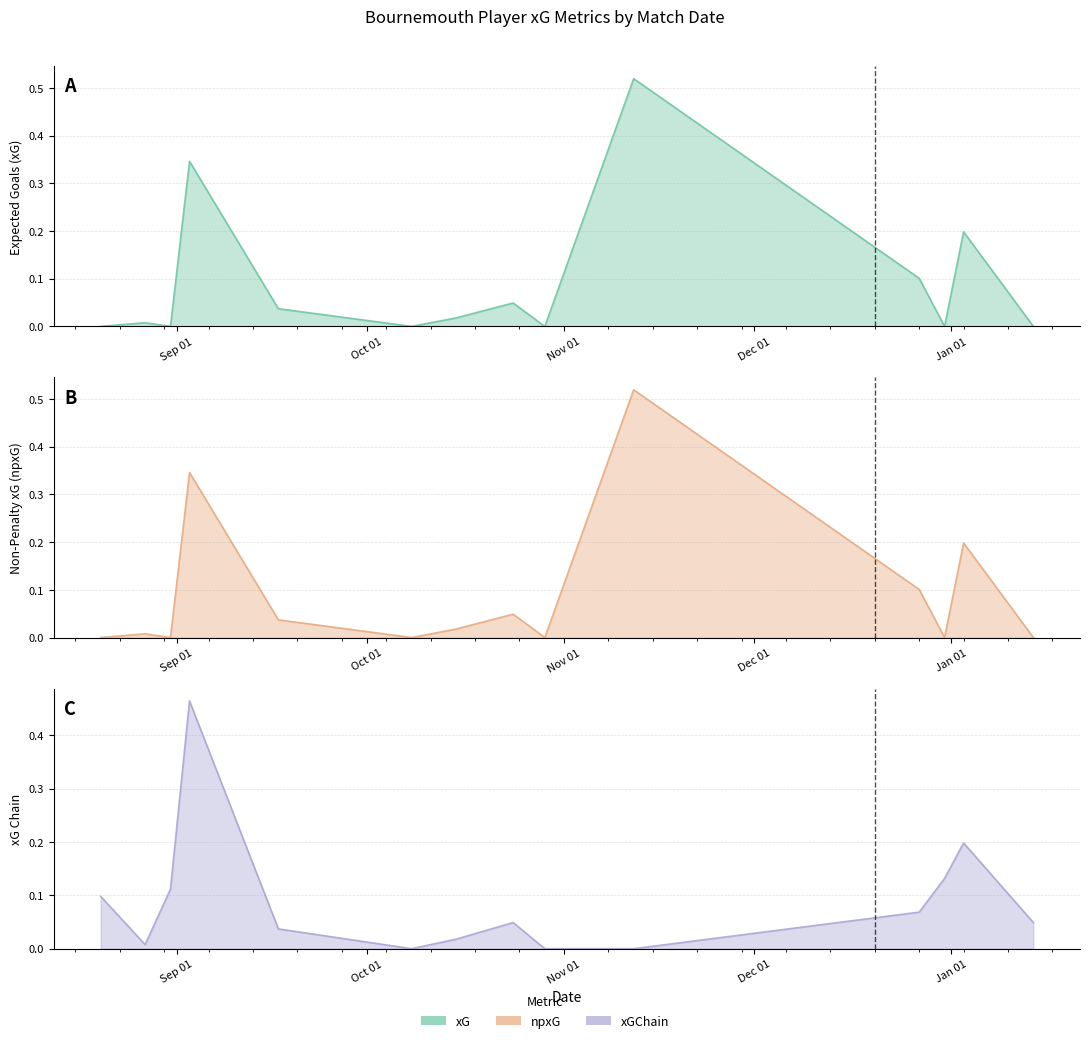

The xG line series shows 0.0 at Jan 01. True or false?

False